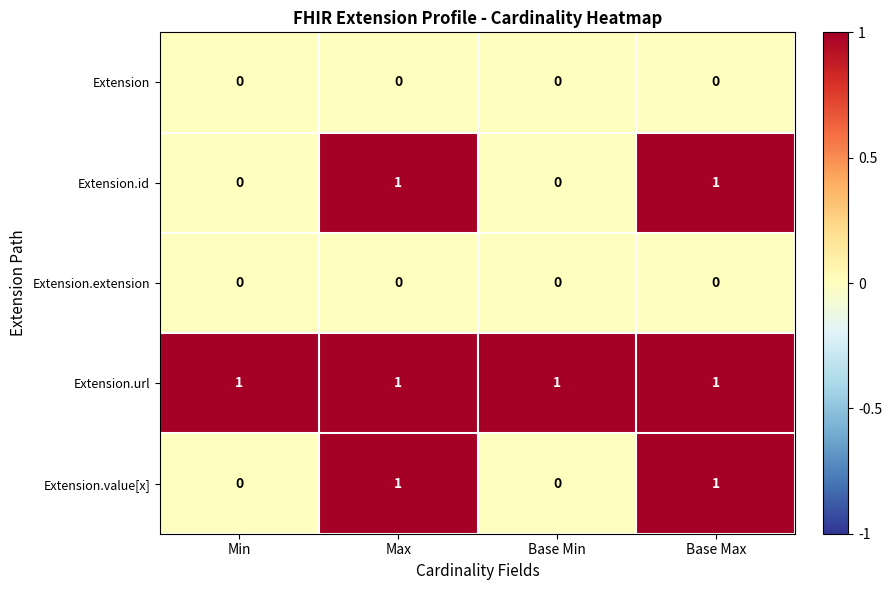

The value of Extension.extension at Max is 0. True or false?

True